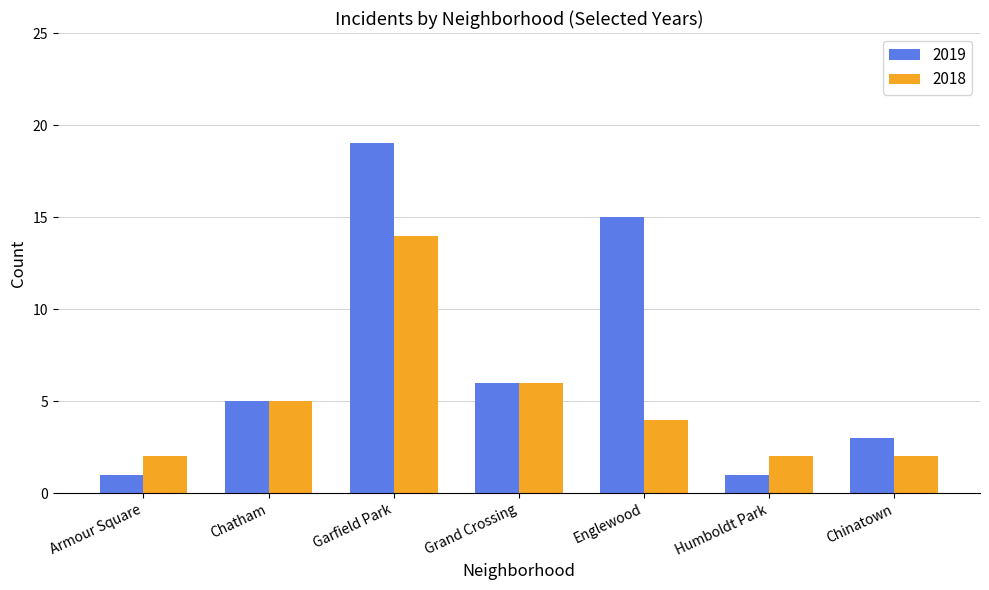

List the series in order of their overall mean, lowest first.

2018, 2019